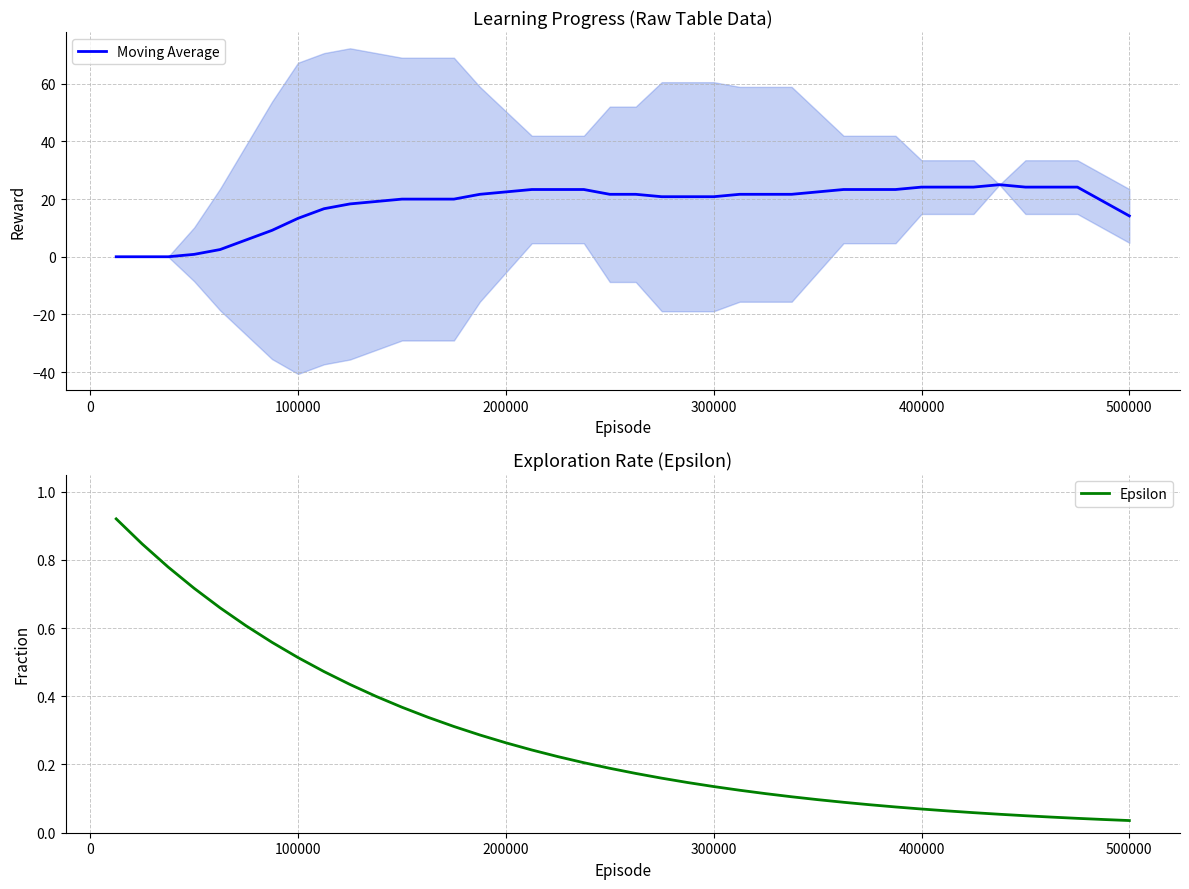

What are all the series names shown in the legend?

Moving Average, Epsilon